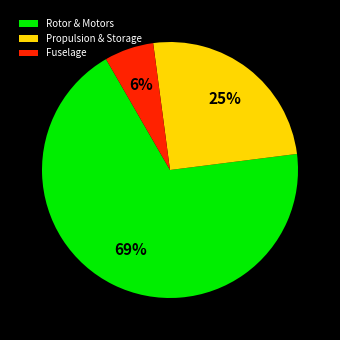

Do Propulsion & Storage and Rotor & Motors together represent more than half of the pie?

Yes